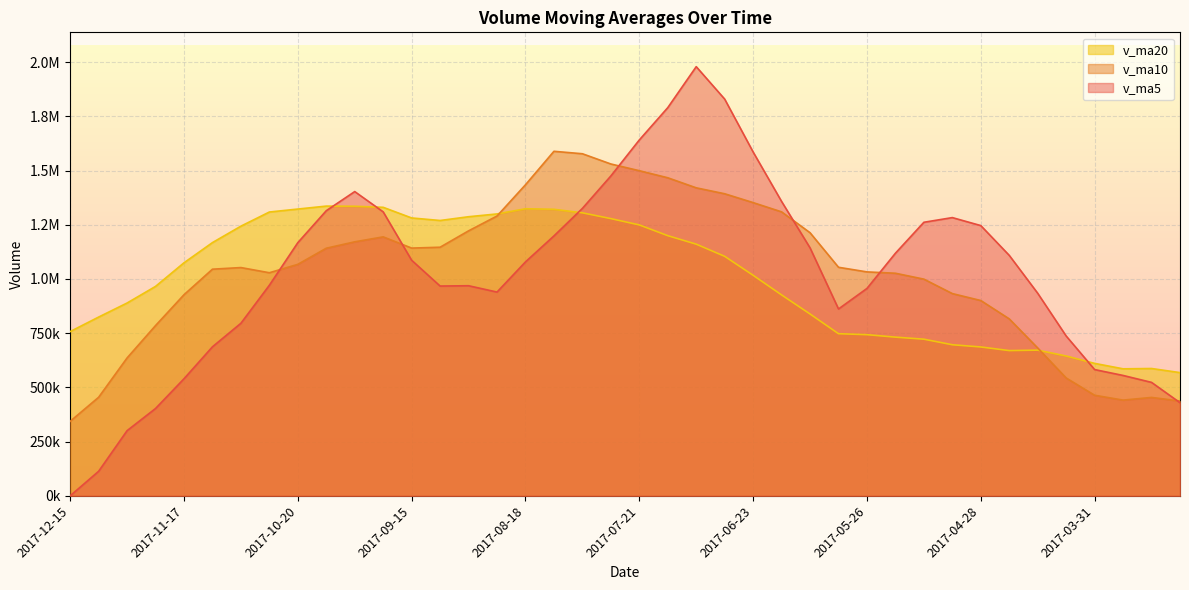

What is the value of the v_ma20 point at the 9th from the left?

1322539.1